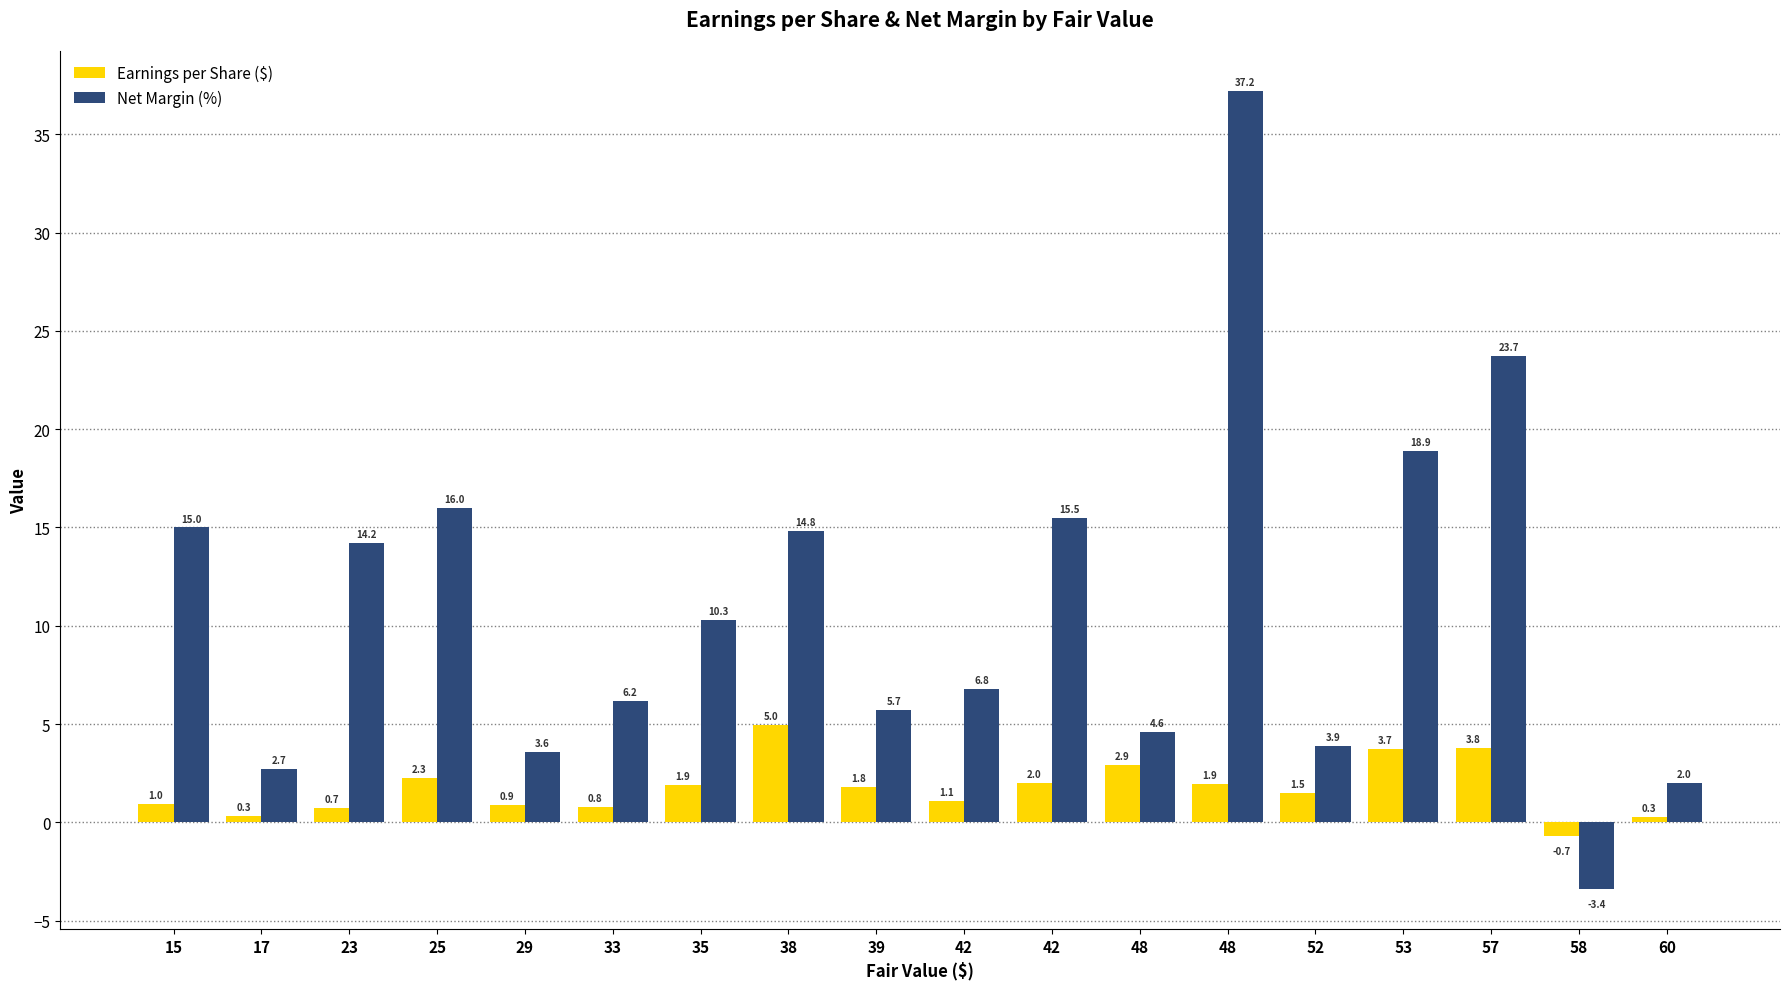

At which label is Earnings per Share ($) closest to 2?

42